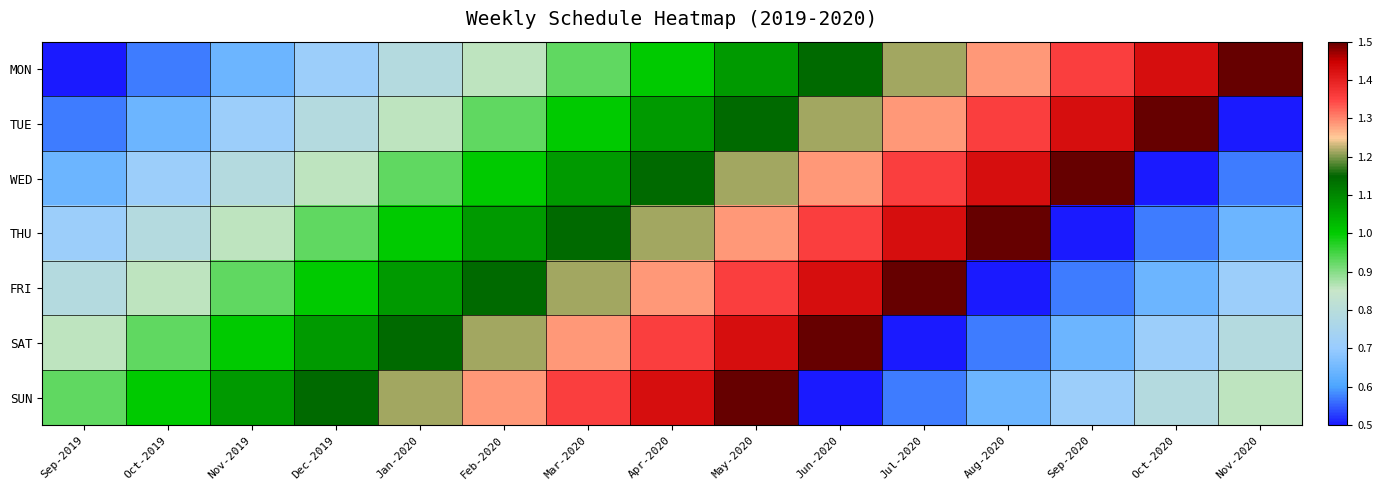

How many data points does each series have?

15